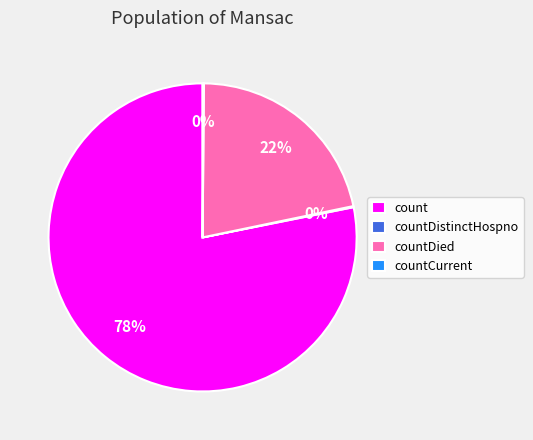

To the nearest percent, what is the difference between the largest and smallest slice percentages?

78%